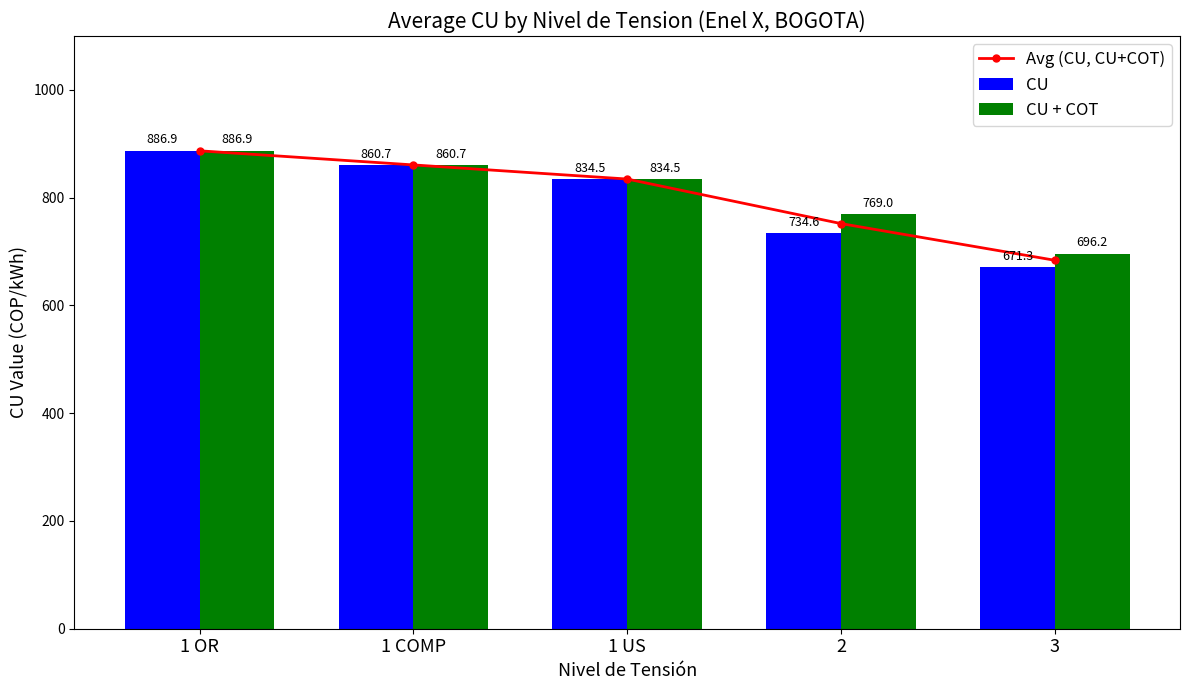

Reading left to right, list all the values displayed in this chart.

Avg (CU, CU+COT): 1 OR=886.9	1 COMP=860.7	1 US=834.5	2=751.8	3=683.7
CU: 1 OR=886.9	1 COMP=860.7	1 US=834.5	2=734.6	3=671.3
CU + COT: 1 OR=886.9	1 COMP=860.7	1 US=834.5	2=769.0	3=696.2